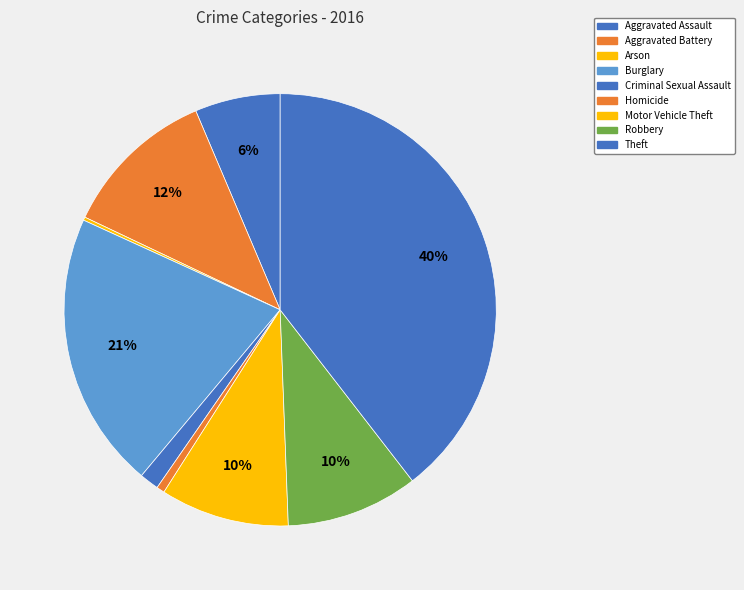

To the nearest percent, what is the difference between the Motor Vehicle Theft and Arson slice percentages?

9%